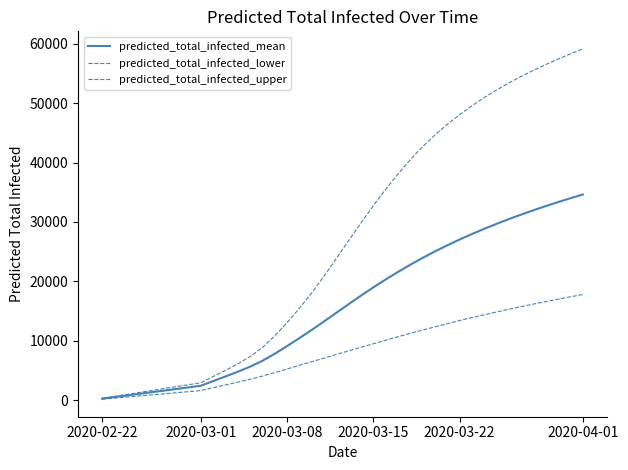

How many distinct data groups are displayed?

3